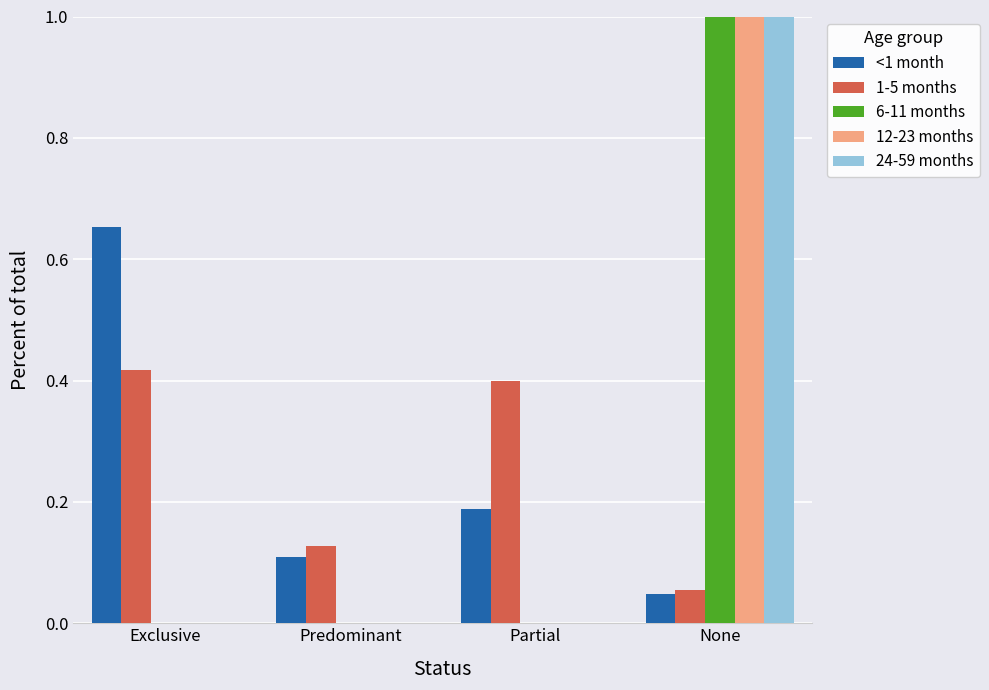

What is the greatest value displayed?

1.0